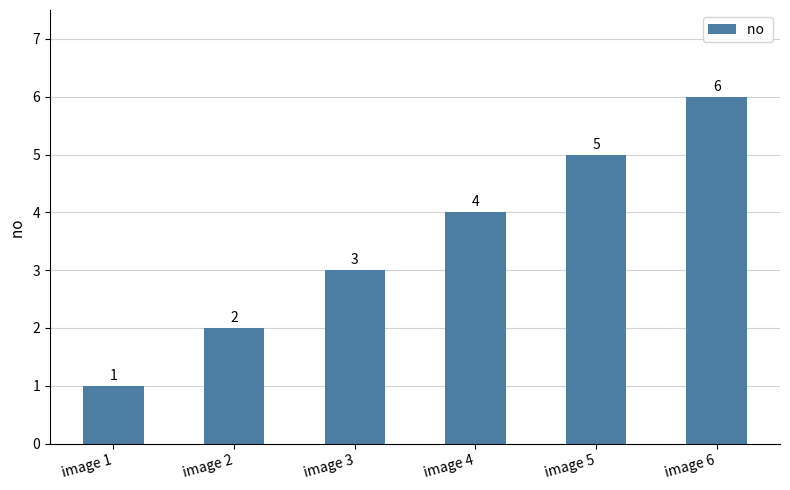

What is the value of the 1st bar from the left?

1